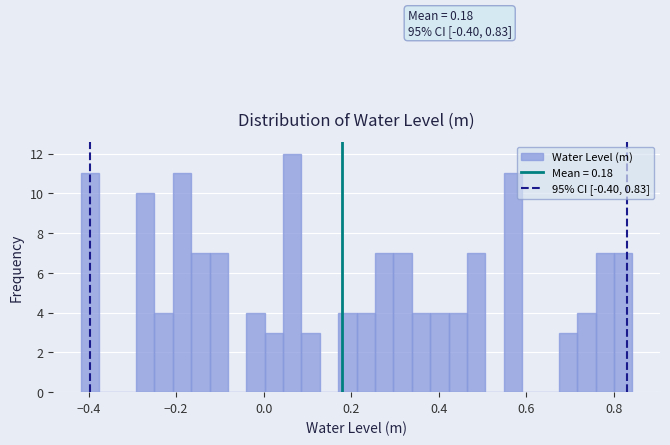

Read against the x-axis, roughly where is the centre of the tallest bar?

0.06